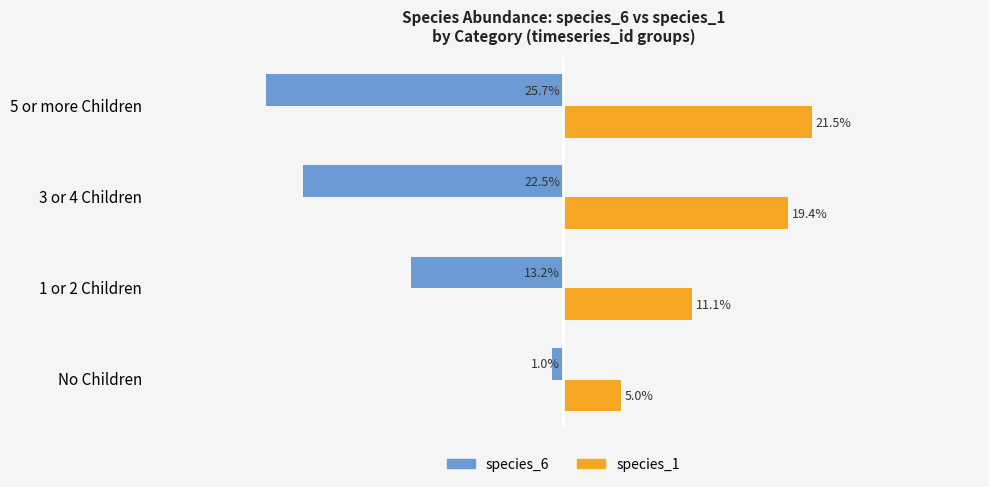

Which series has the largest range (max minus min)?

species_6